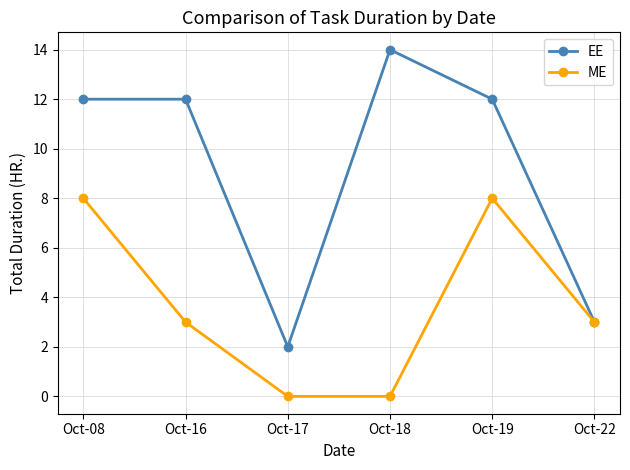

Rank the series by their maximum value, from lowest to highest.

ME, EE